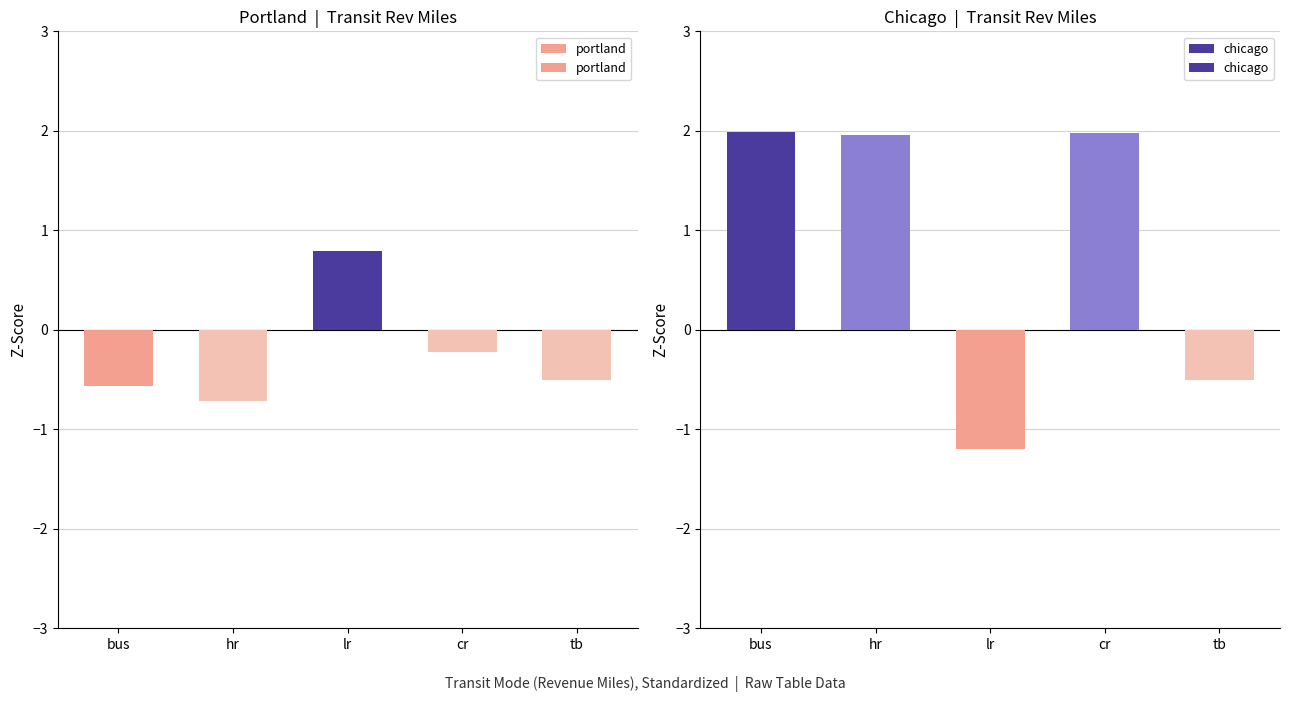

Count the number of data series in this chart.

2